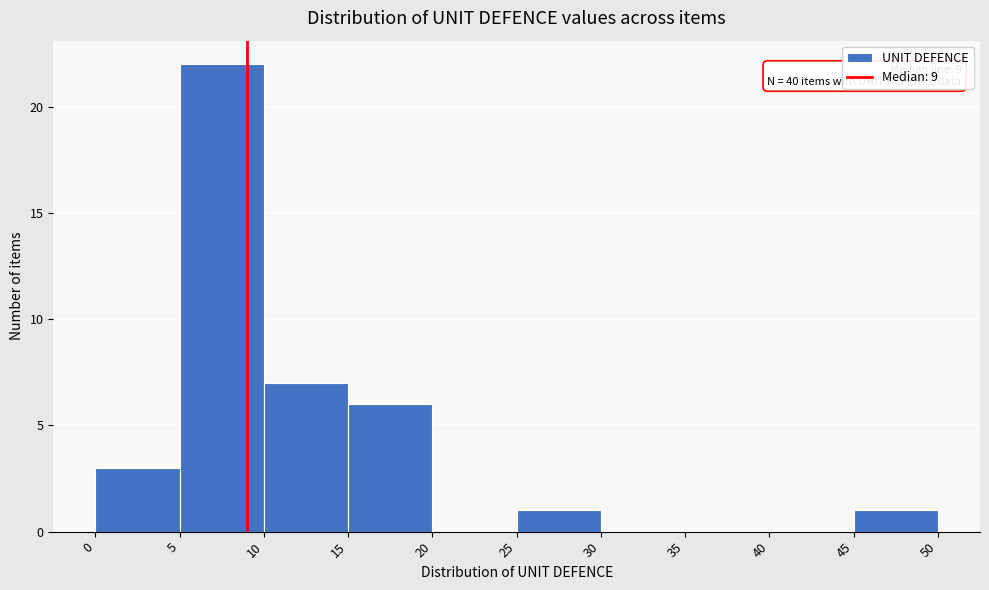

Over which range of the x-axis is the bar tallest?

5 to 10